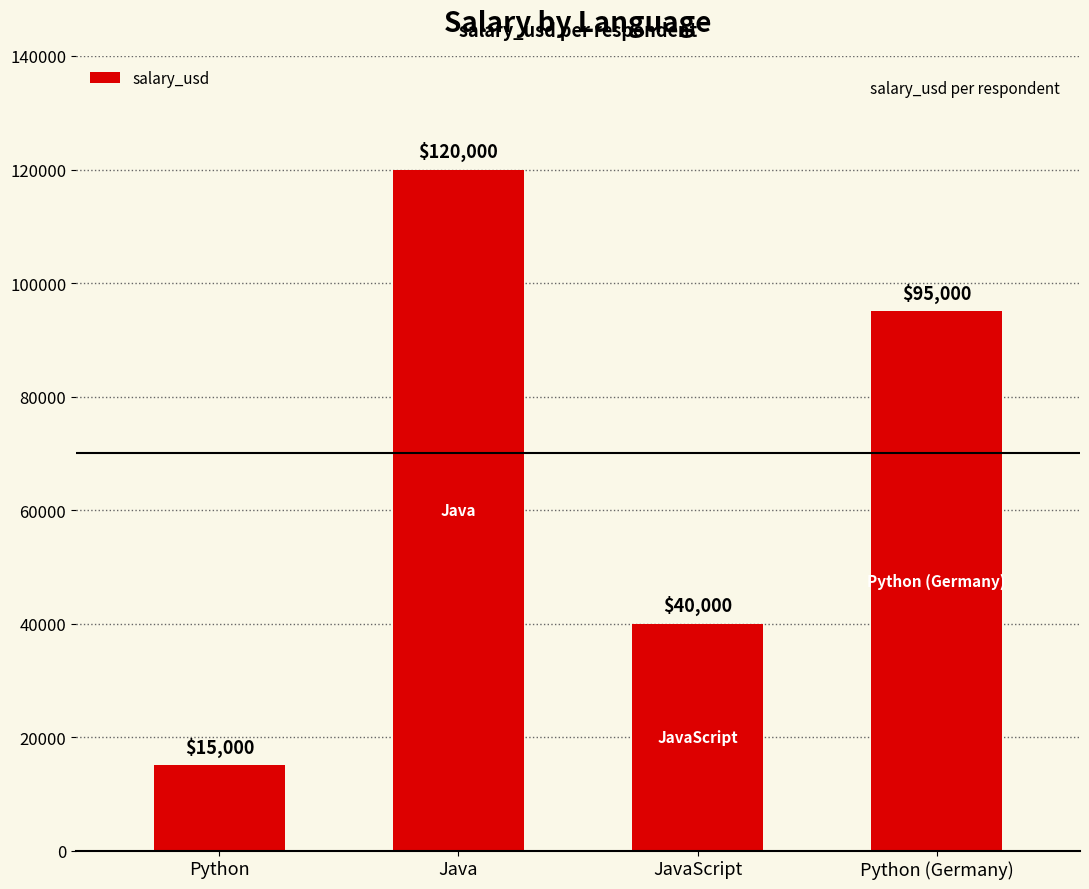

What is the difference between the second highest and minimum values?

80000